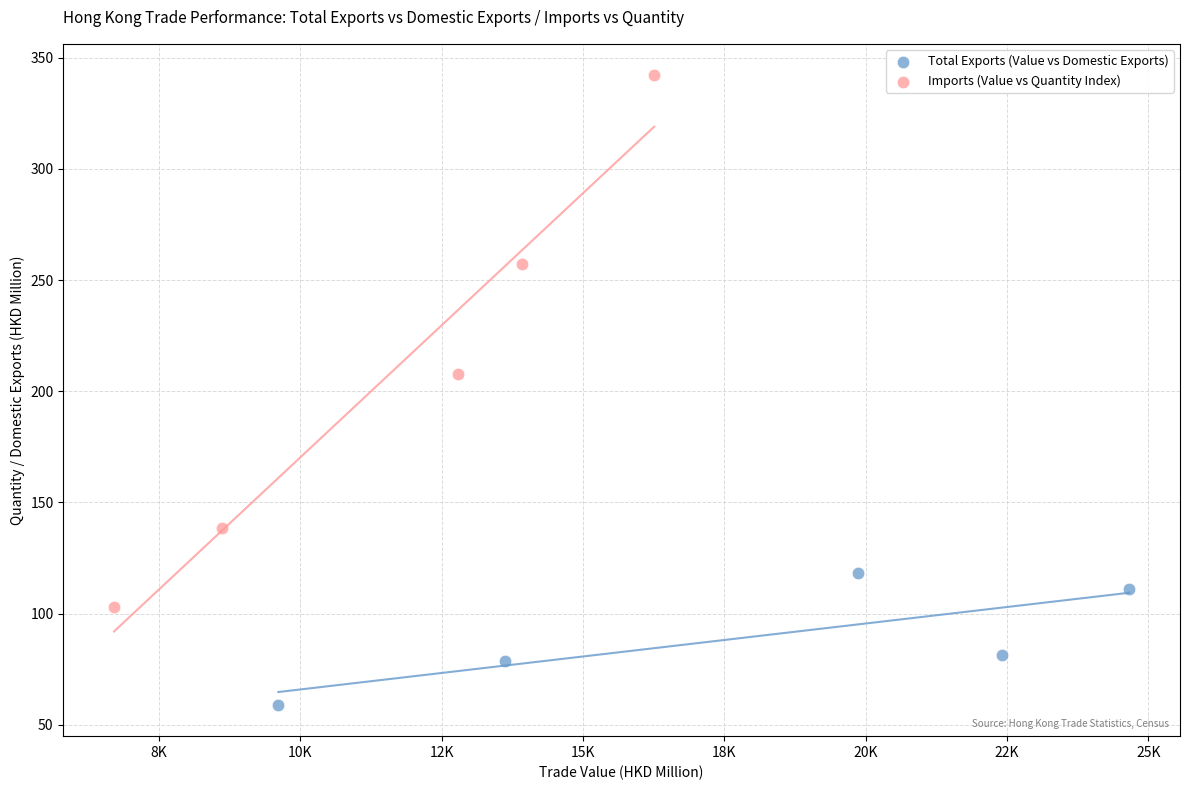

Which series reaches the minimum Y coordinate?

Total Exports (Value vs Domestic Exports)